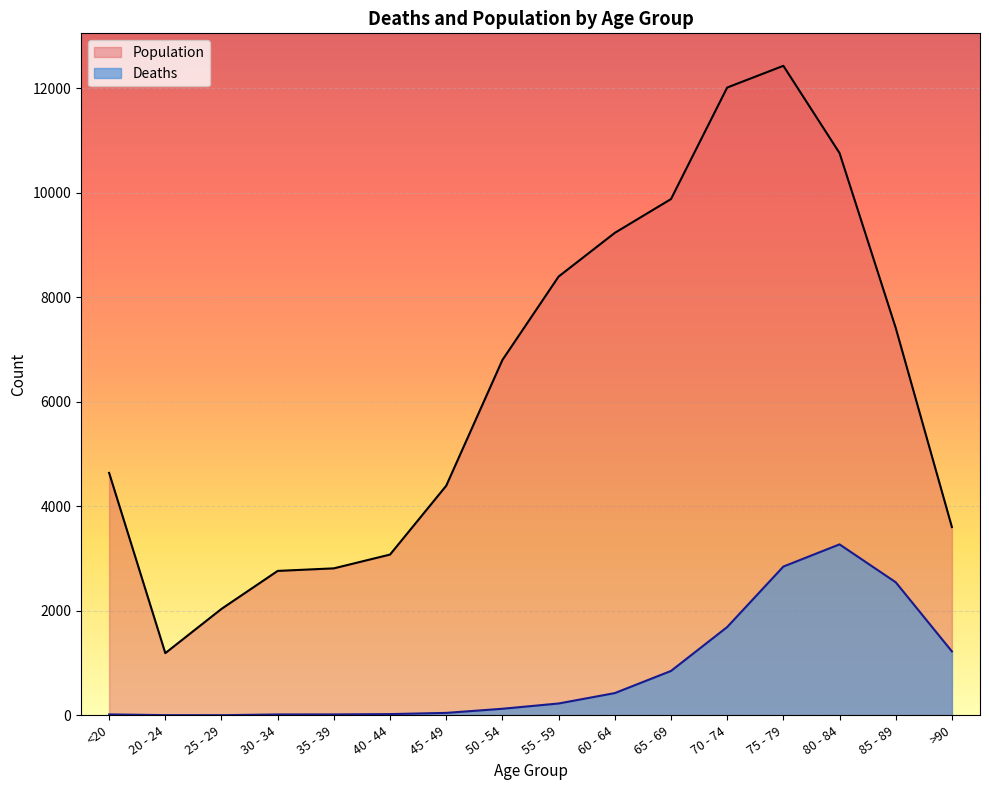

What is the difference between the highest and lowest values at 40 - 44?

3054